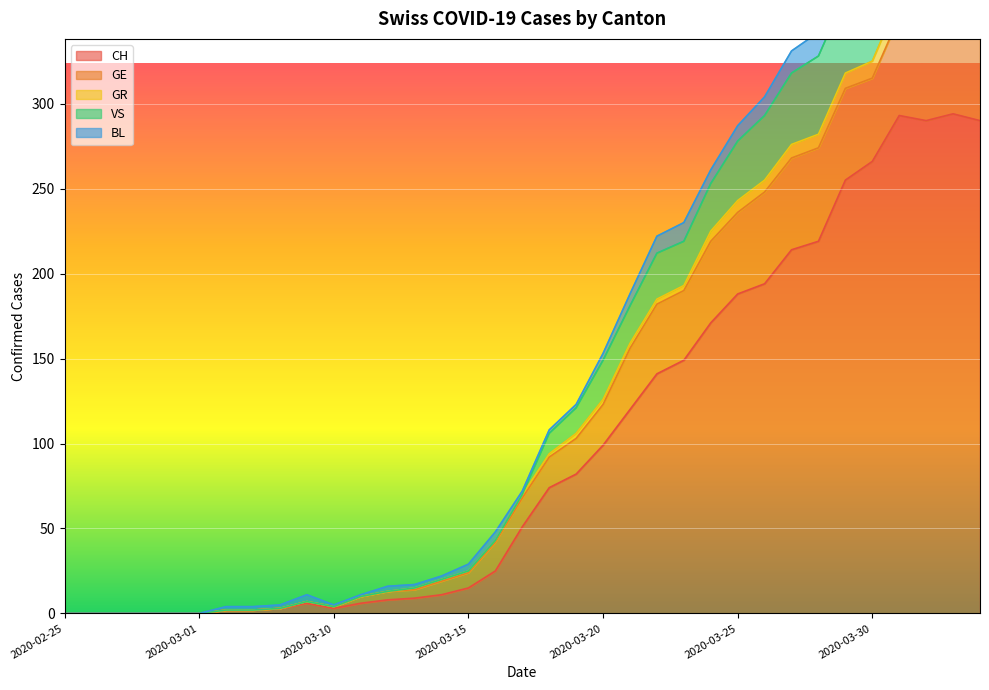

What is the difference between the highest and lowest values at 2020-03-07?

2